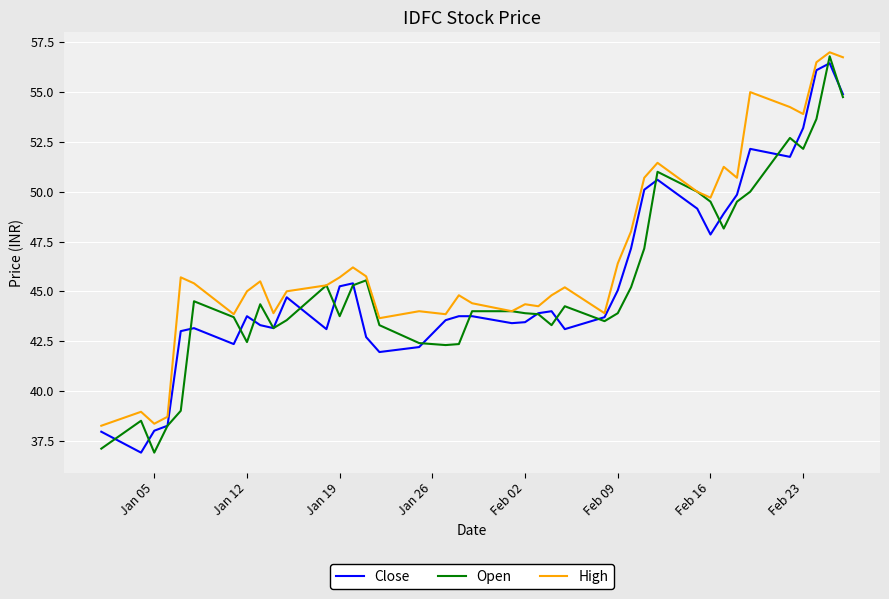

What is the smallest value displayed?

36.9